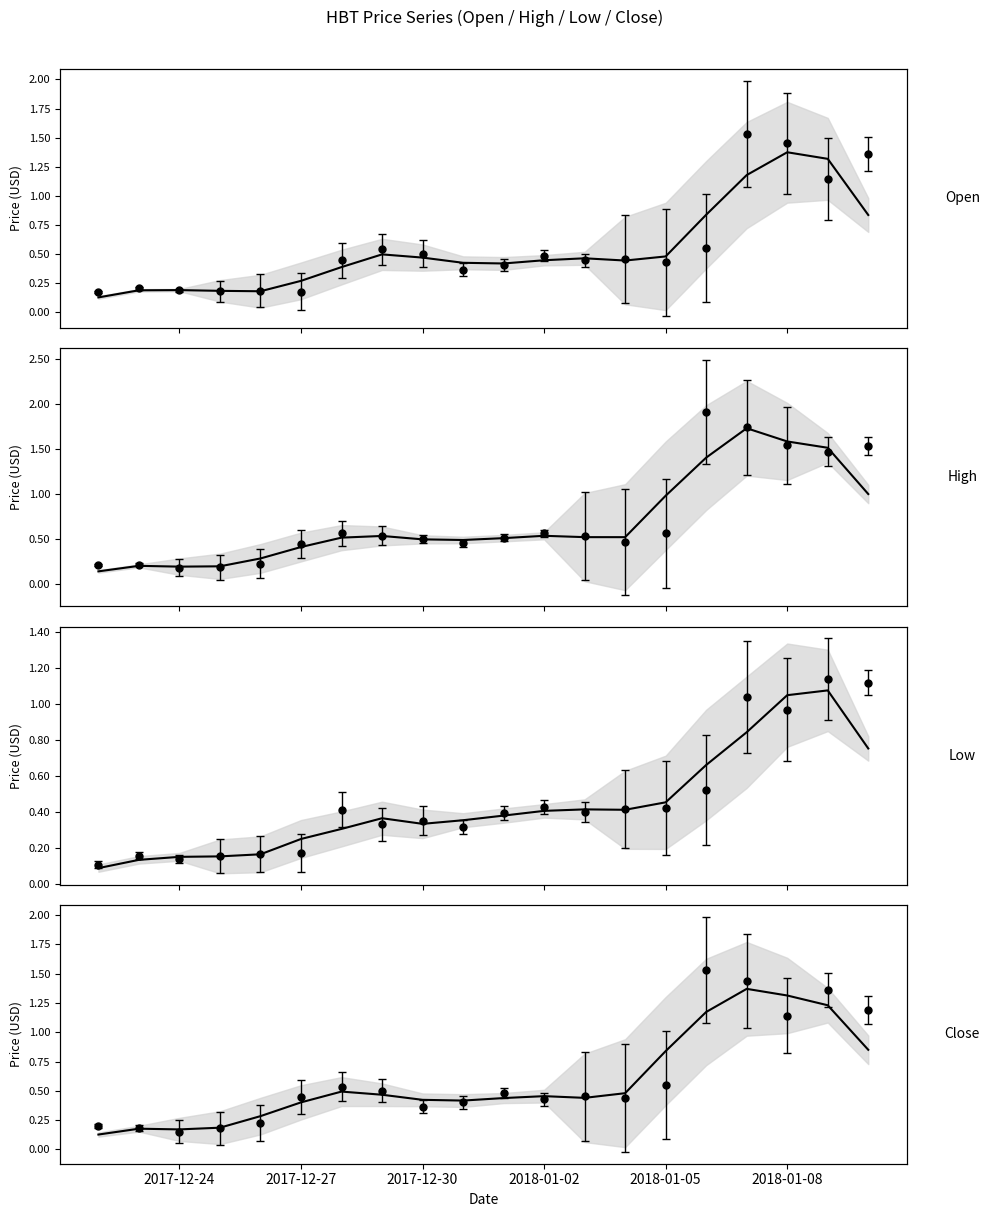

Which category has the highest value in the Open series?

2018-01-08